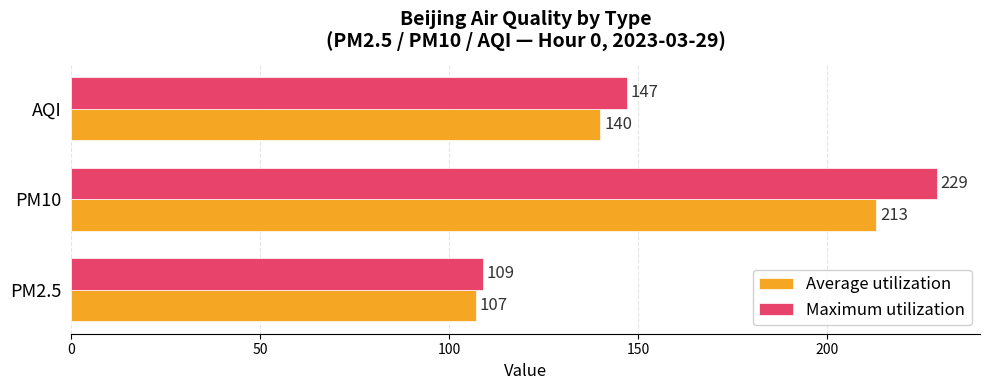

How many Average utilization values are between 107 and 213?

3